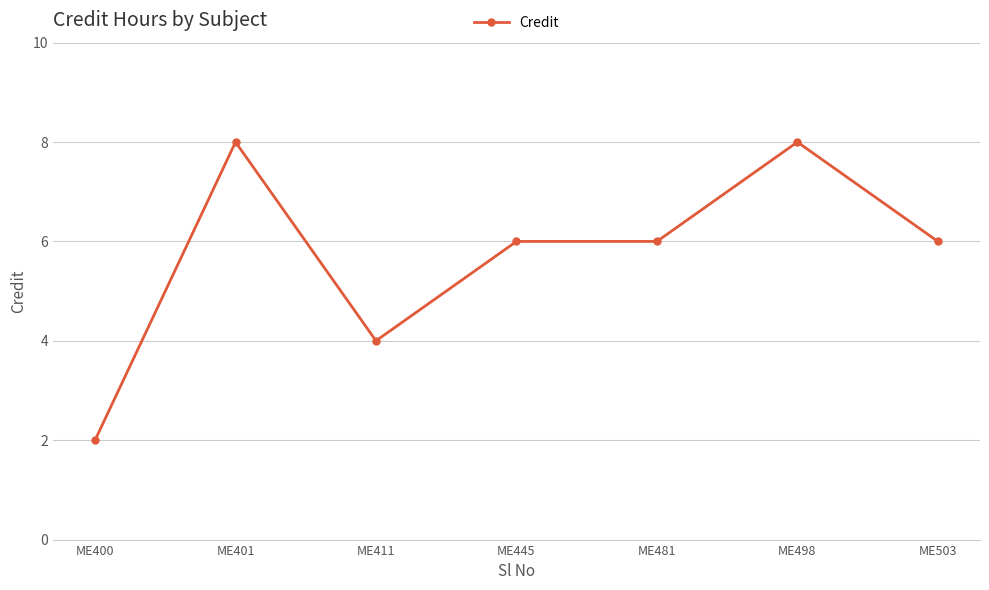

True or false: the data shows 6 at ME445.

True